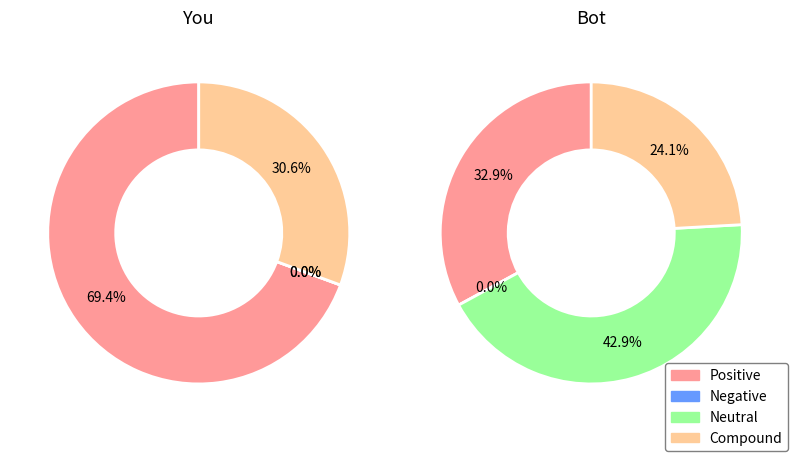

The météo très défavorable slice represents 35% of the pie. True or false?

False